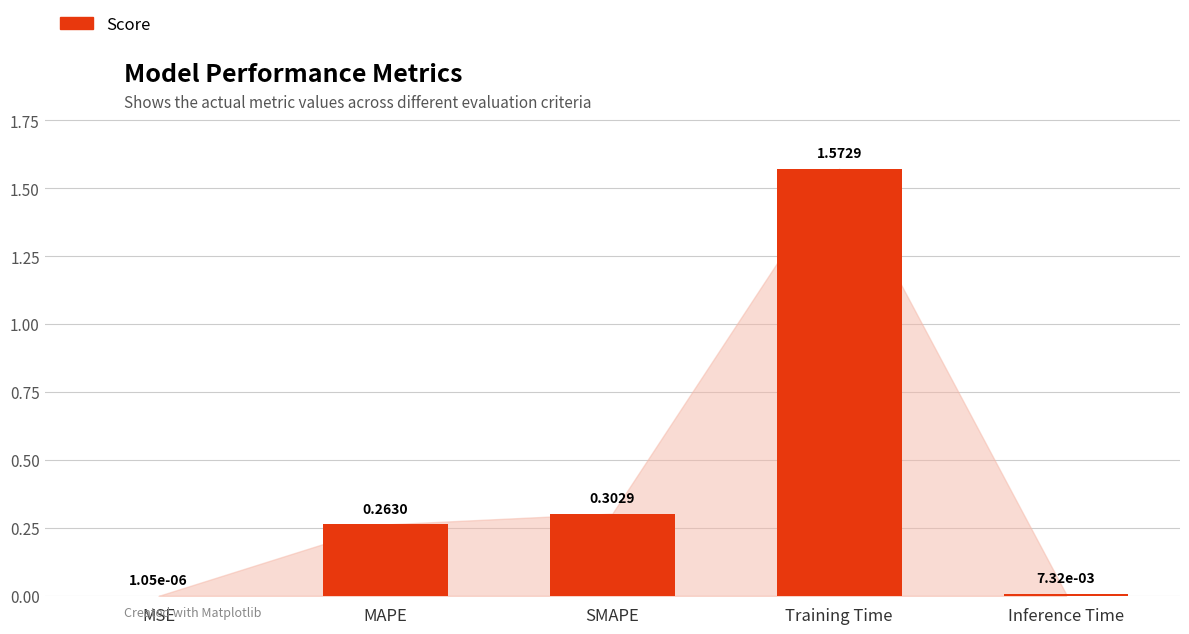

At which category does the chart reach its peak across all series?

Training Time